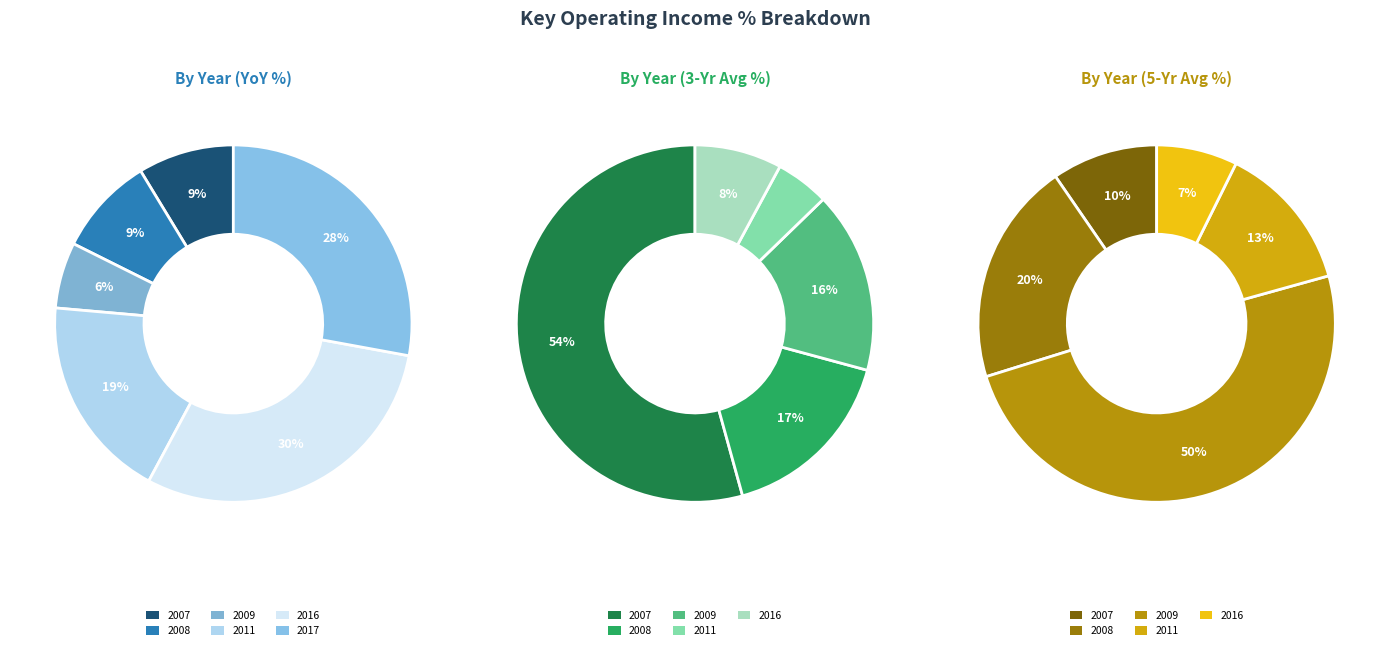

Which series has the widest spread of values?

3-Year Average